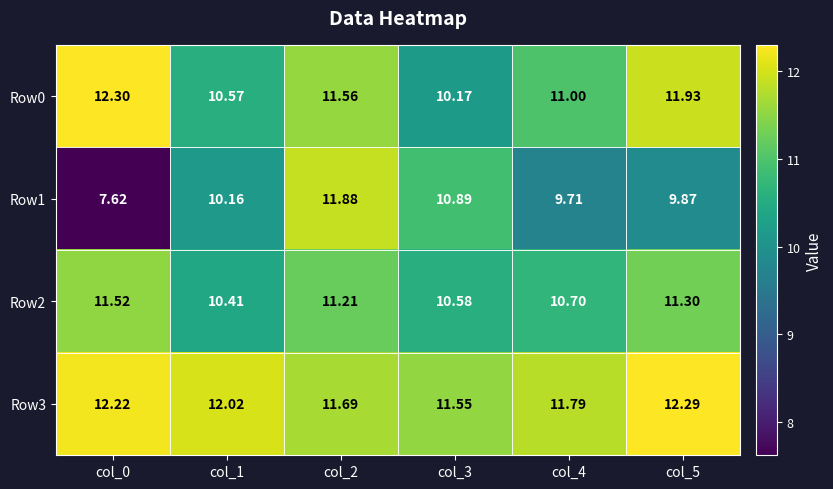

Is the value of Row3 at col_4 greater than the value of Row0 at col_2?

Yes